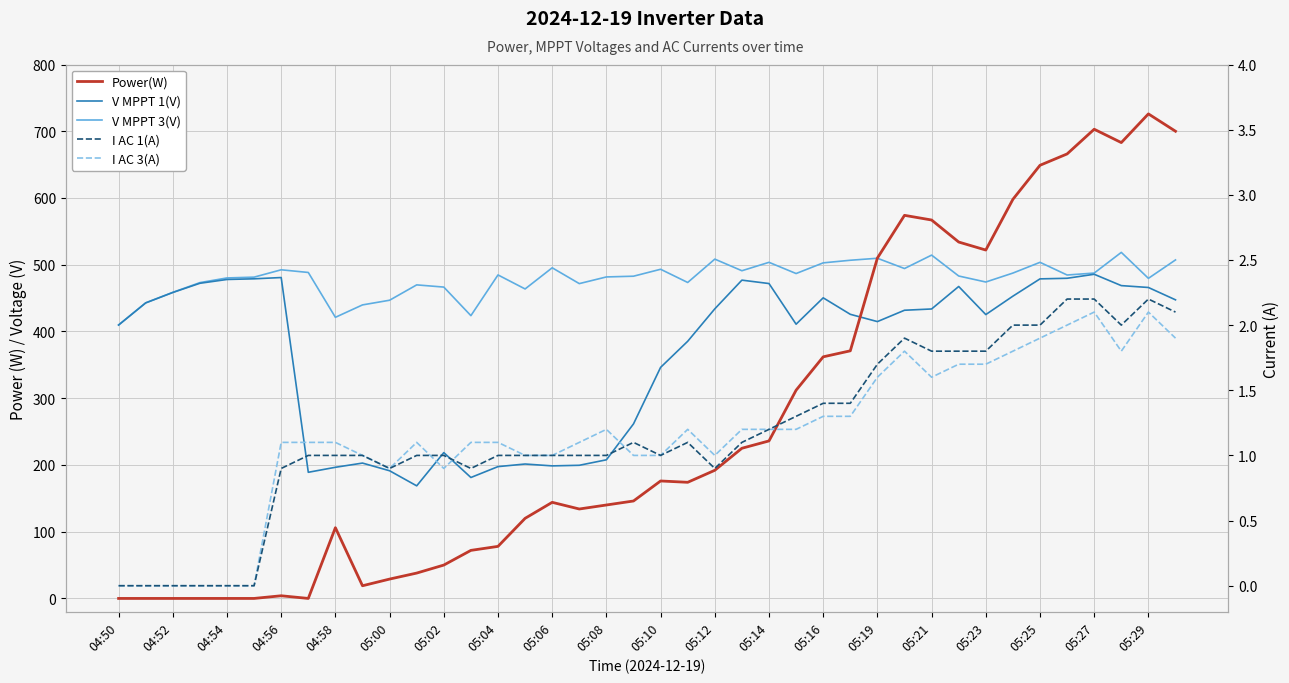

After their last crossing, which series has the higher values: Power(W) or I AC 3(A)?

Power(W)